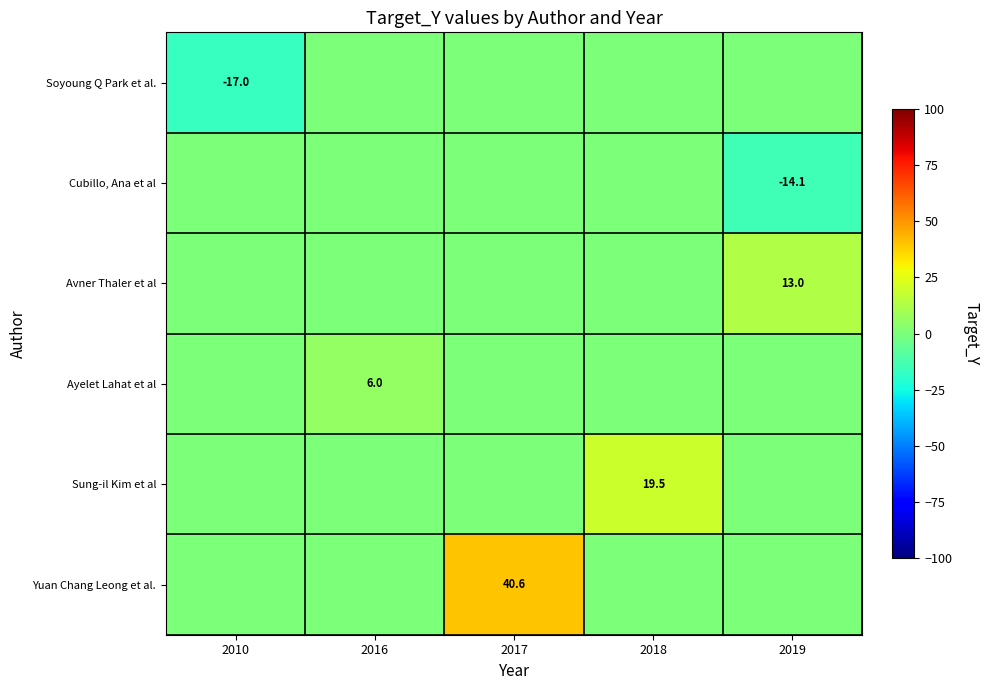

What is the greatest value displayed?

40.6